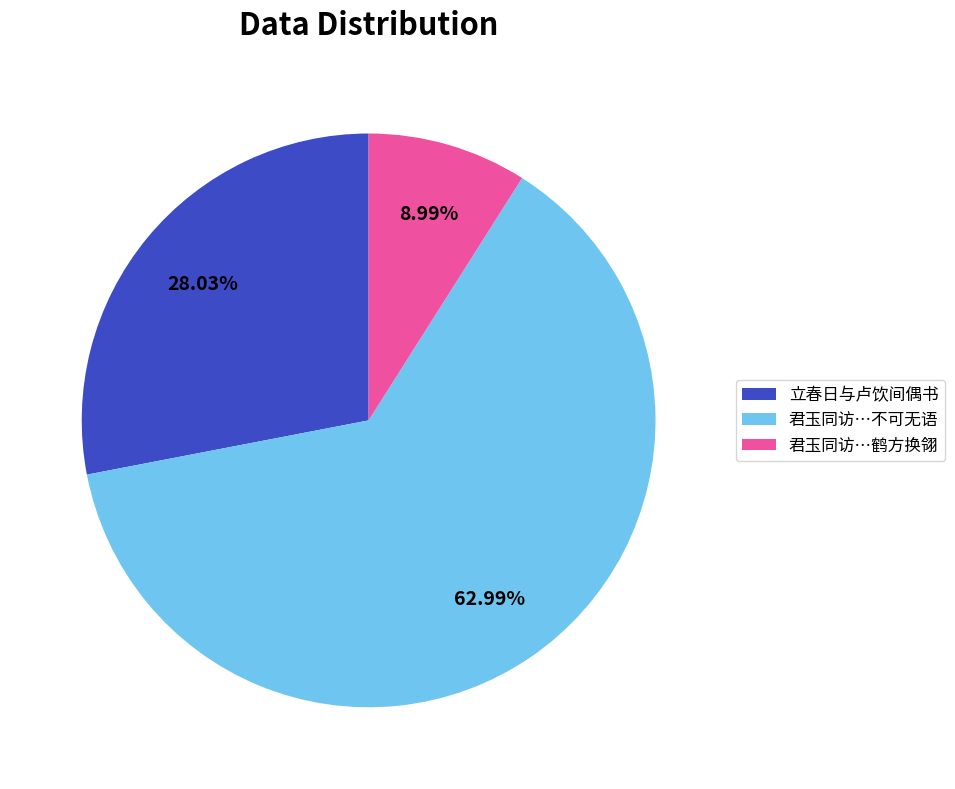

Between 君玉同访…不可无语 and 君玉同访…鹤方换翎, which is larger?

君玉同访…不可无语